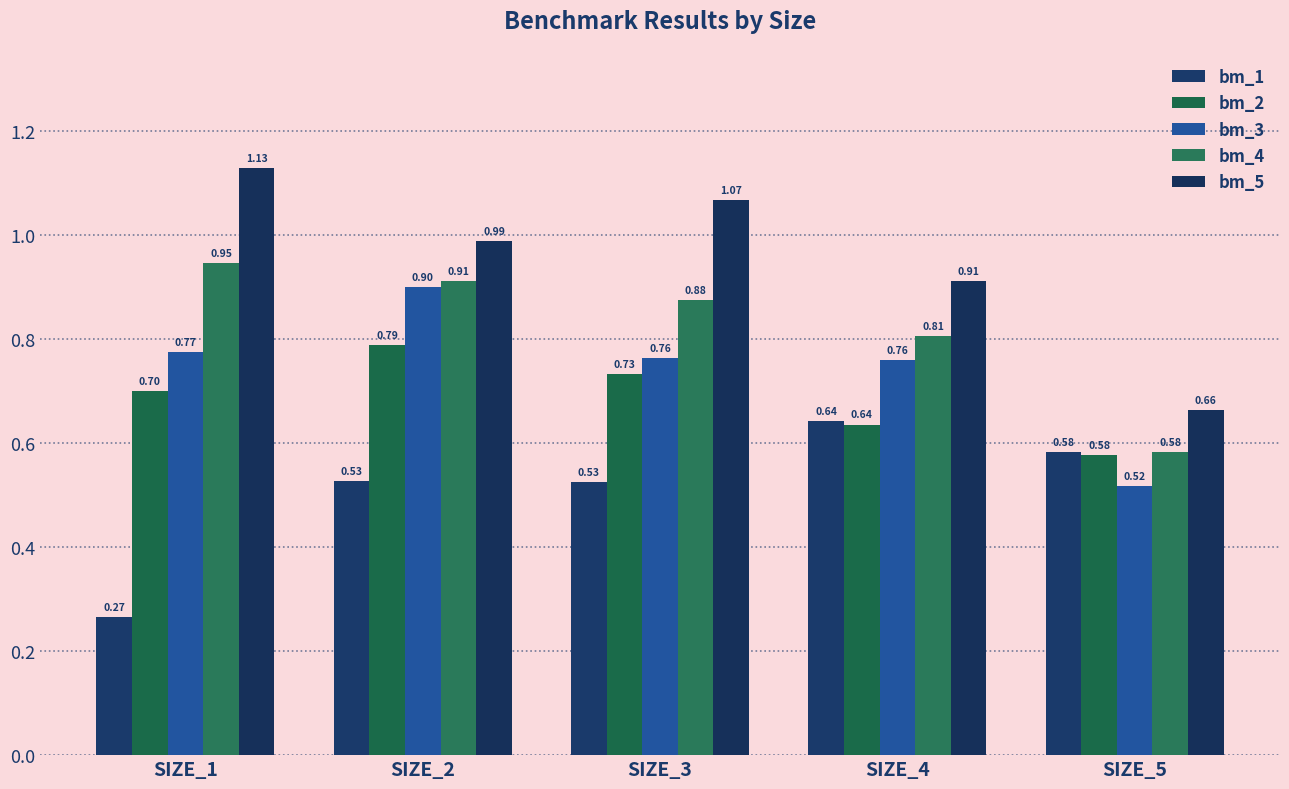

Rank the series at SIZE_4 from lowest to highest value.

bm_2, bm_1, bm_3, bm_4, bm_5